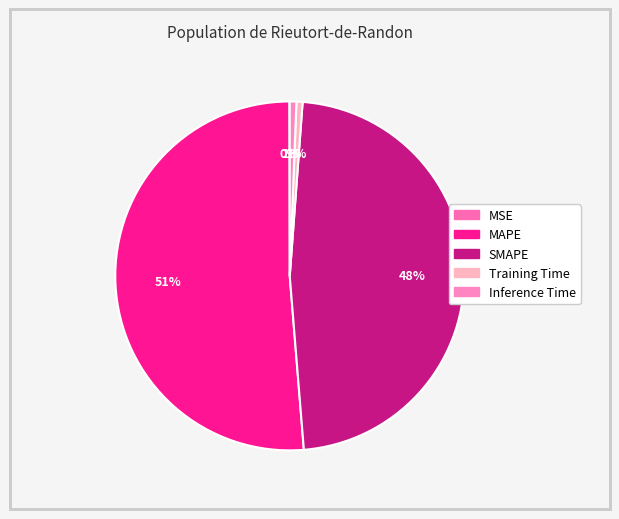

To the nearest percent, what is the difference between the largest and smallest slice percentages?

51%